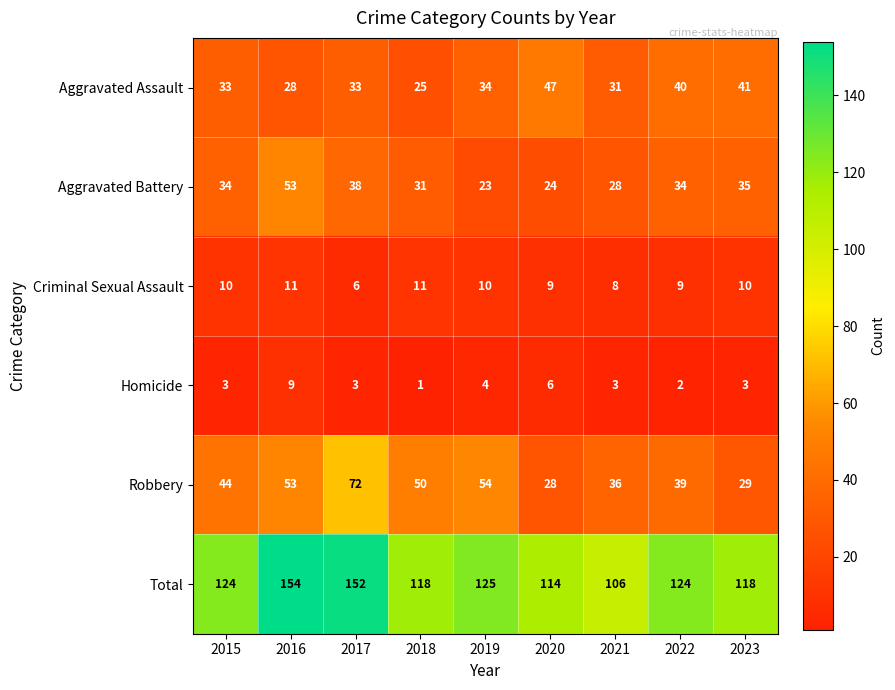

Which series has the widest spread of values?

Total